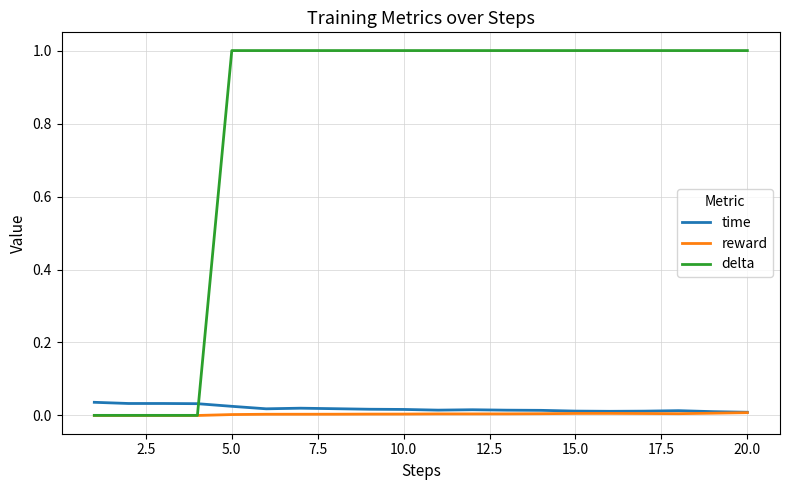

What is the maximum value for delta?

1.0